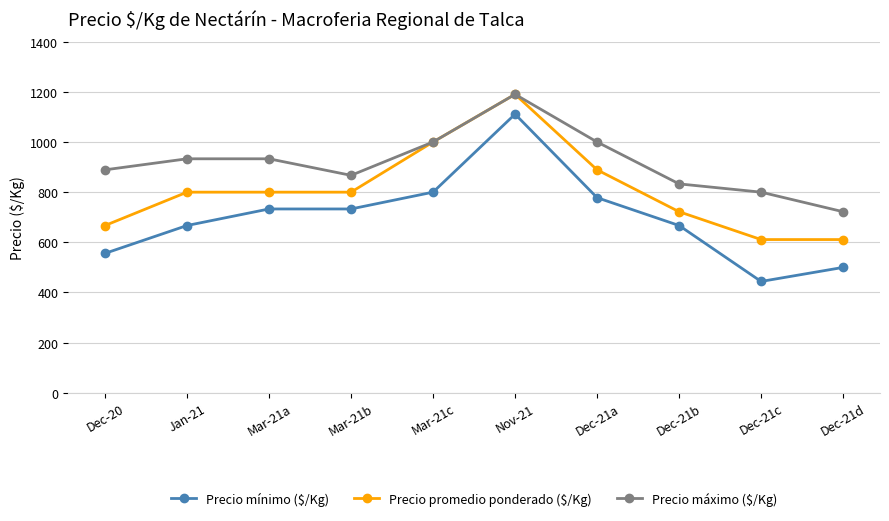

Which series changed the most between Dec-20 and Dec-21b?

Precio mínimo ($/Kg)